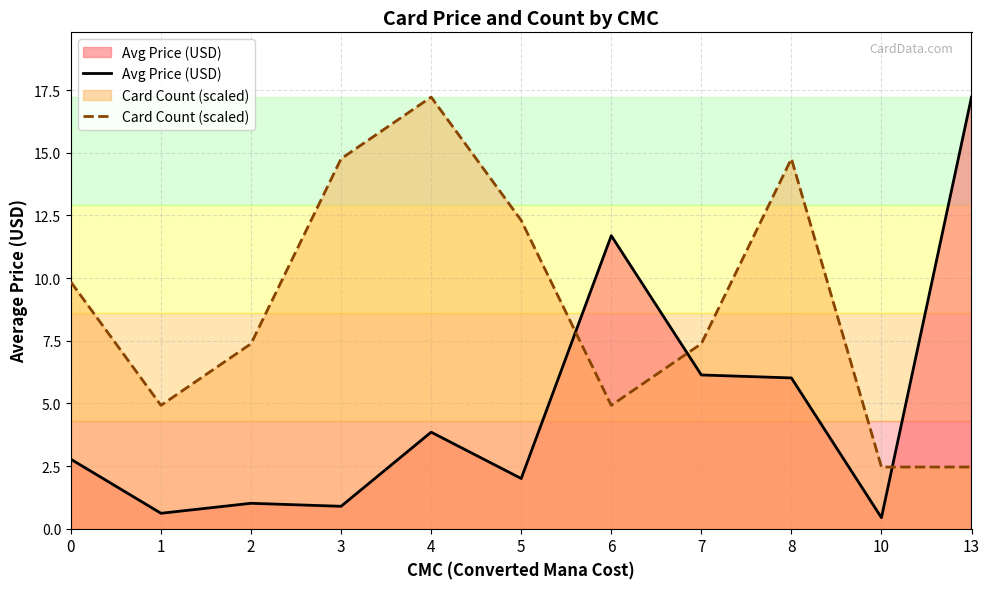

True or false: Card Count (scaled) has a value of 9.8 at 0.

True